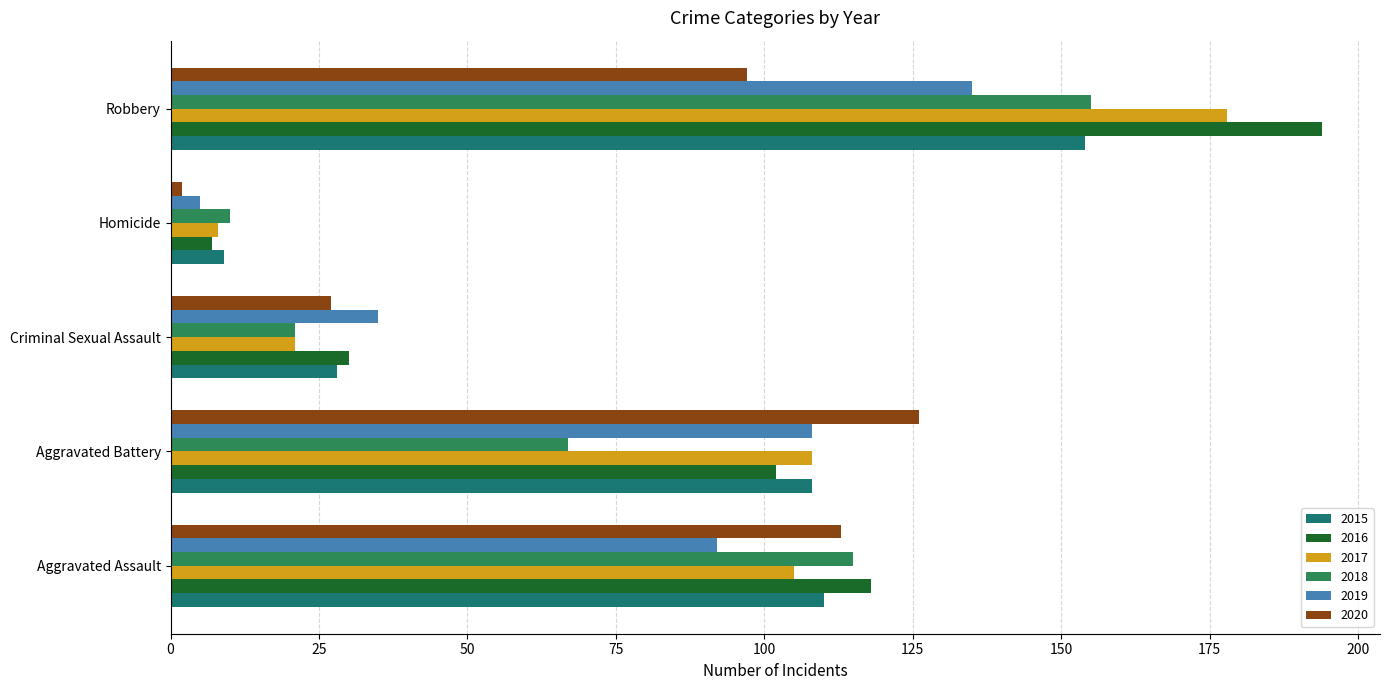

What is the highest value of the 2019 series?

135